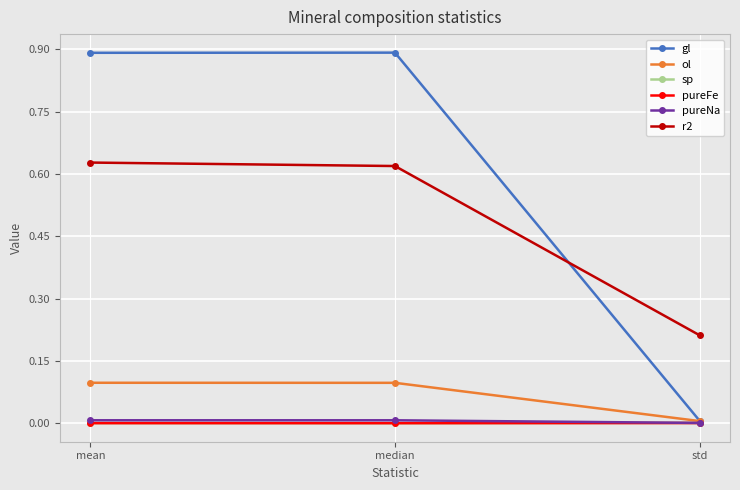

Is it true that r2 equals 0.8 at median?

False